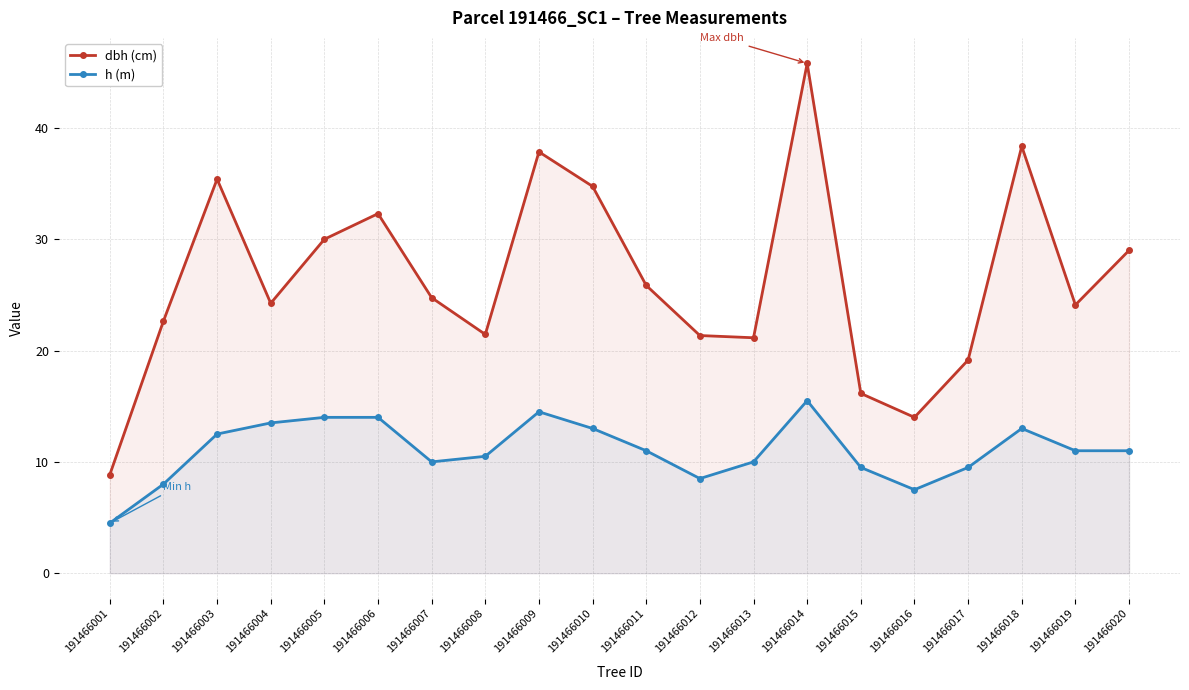

At how many categories does at least one series exceed 43?

1